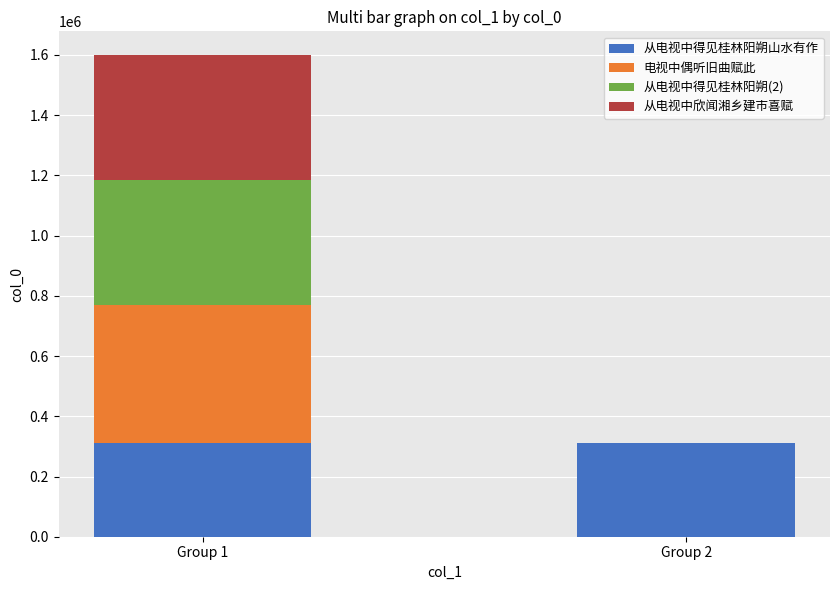

What are all the series names shown in the legend?

从电视中得见桂林阳朔山水有作, 电视中偶听旧曲赋此, 从电视中得见桂林阳朔(2), 从电视中欣闻湘乡建市喜赋